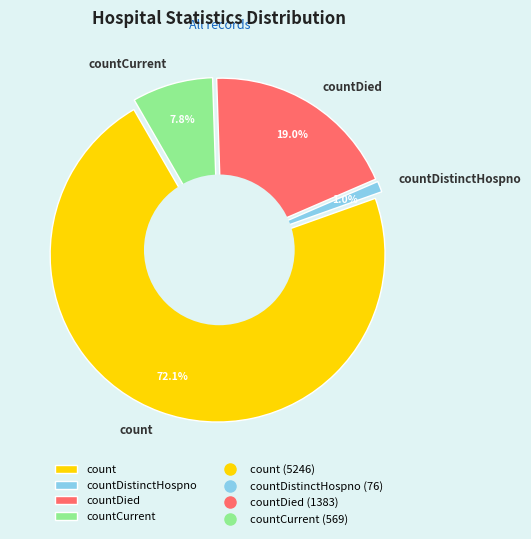

Is count the majority of the pie?

Yes